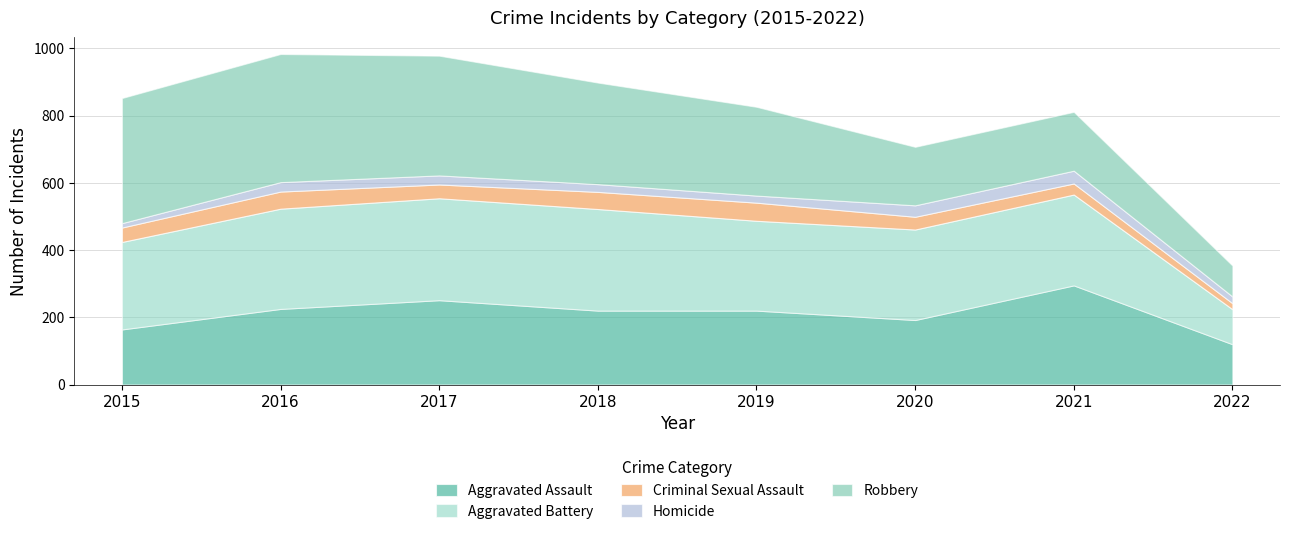

What is the smallest value displayed?

13